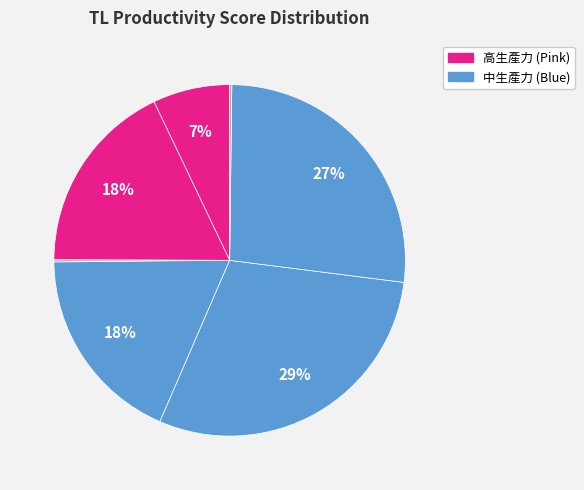

To the nearest percent, what is the average slice percentage?

14%